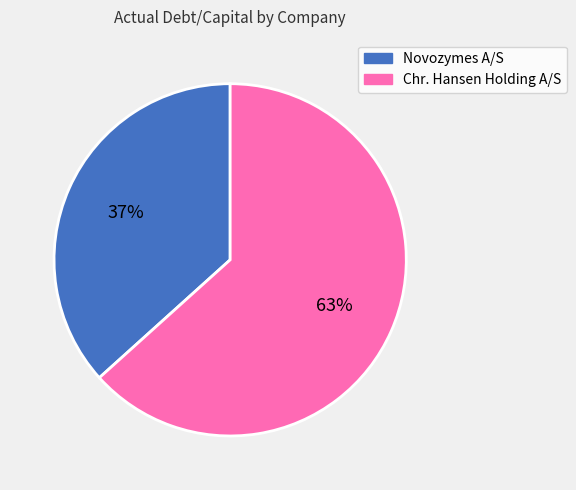

To the nearest percent, what percentage of the pie is Novozymes A/S?

37%